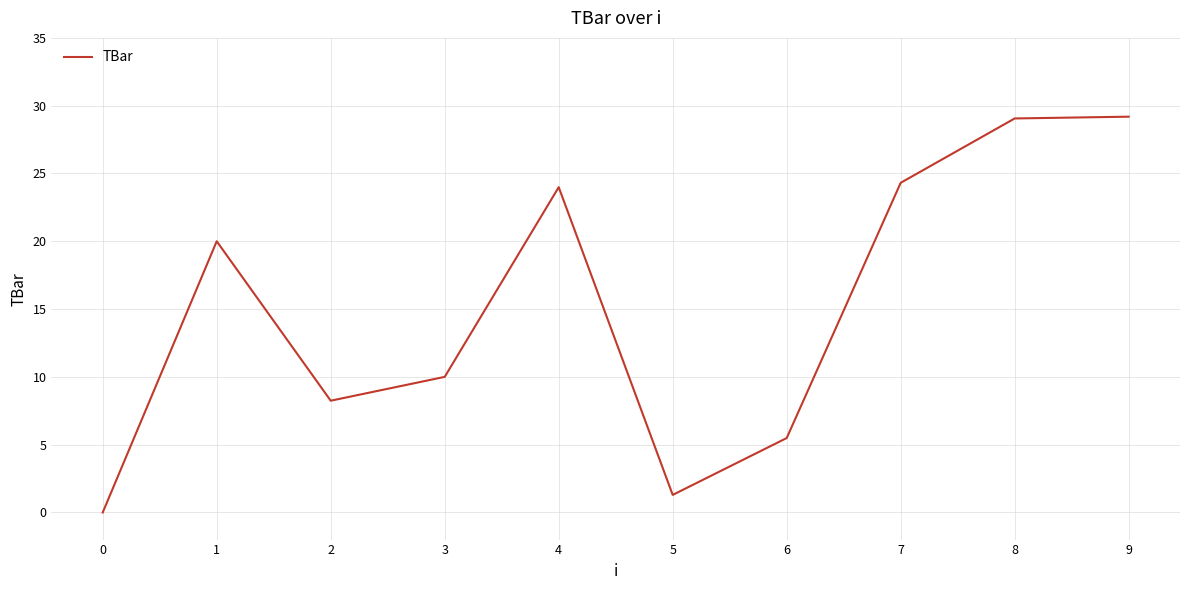

Is it true that the value at 9 is 7.7?

False